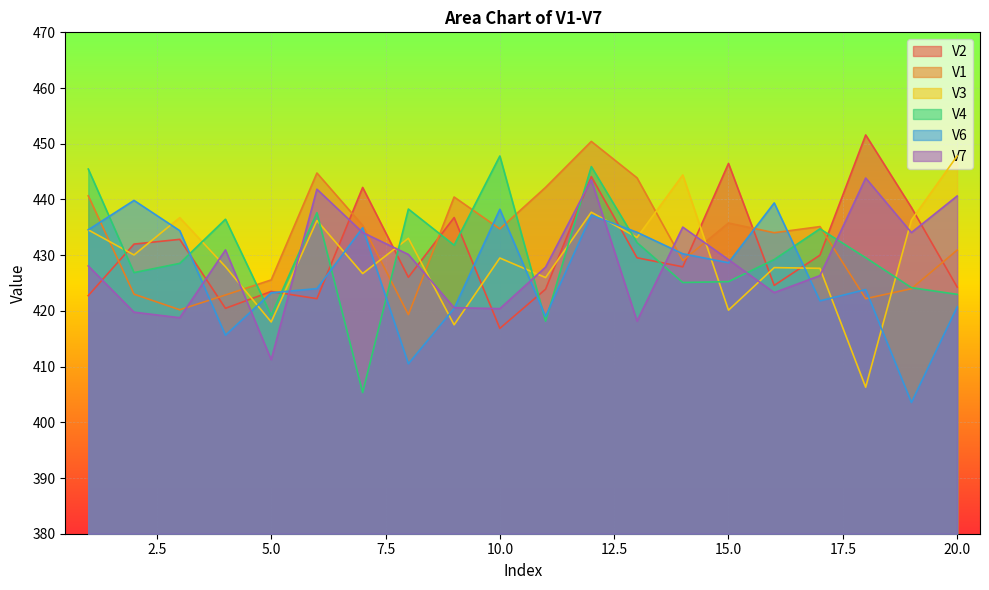

True or false: V1 has a value of 450.4 at 12.

True